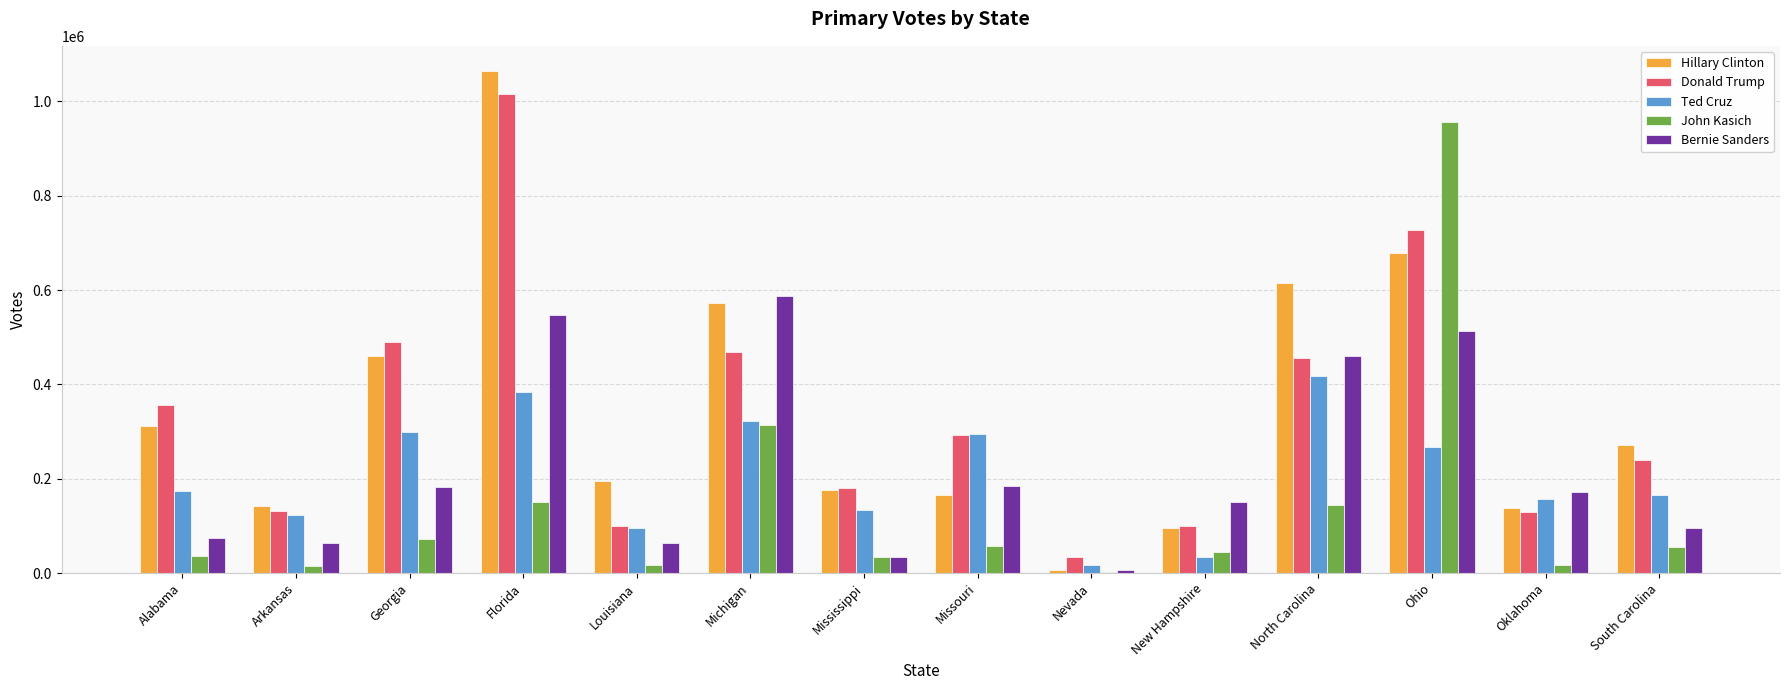

The value of Donald Trump at Arkansas is 132546. True or false?

True